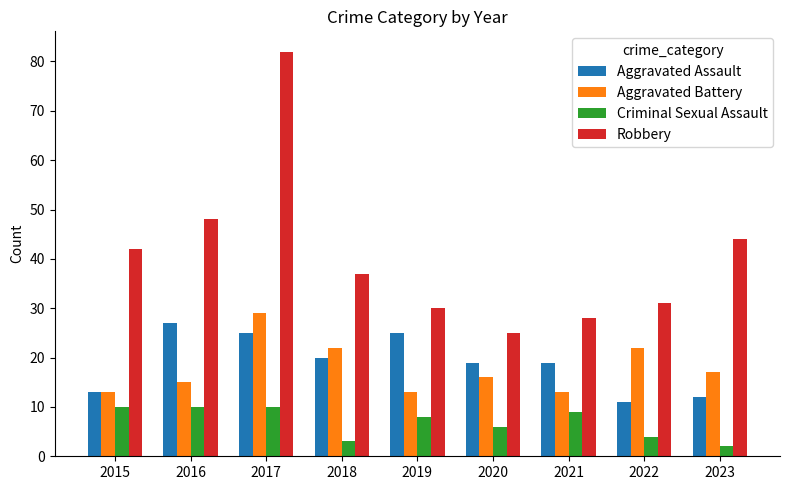

What is the sum of the Criminal Sexual Assault values at 2016 and 2021?

19